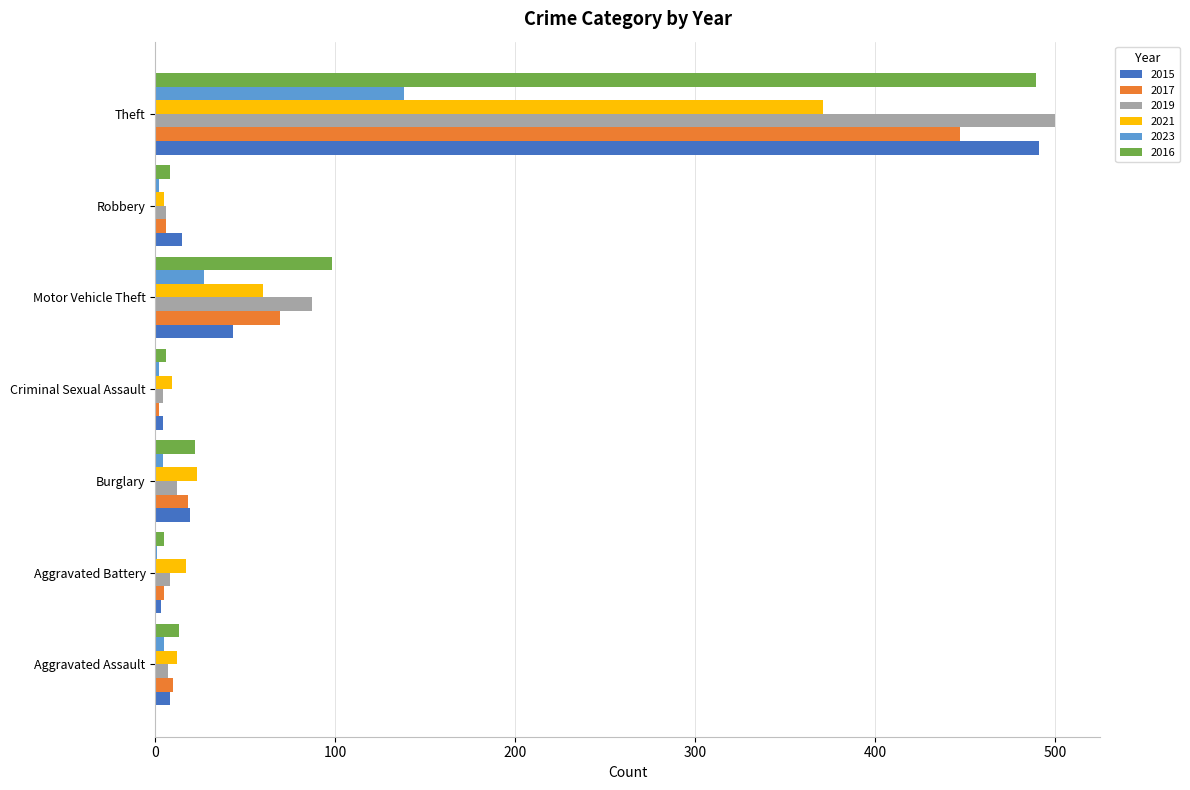

Read the 2017 value at Motor Vehicle Theft.

69